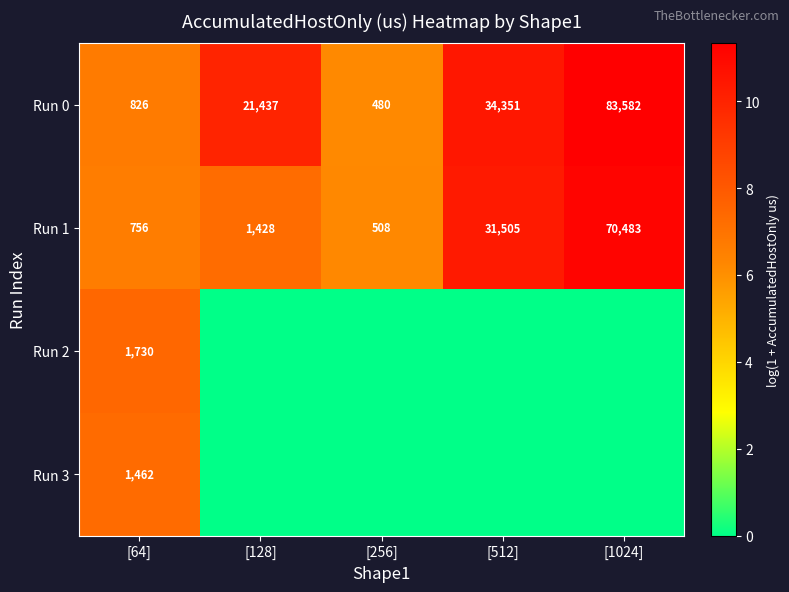

What is the difference between the second highest and minimum values in the Run 0 series?

33871